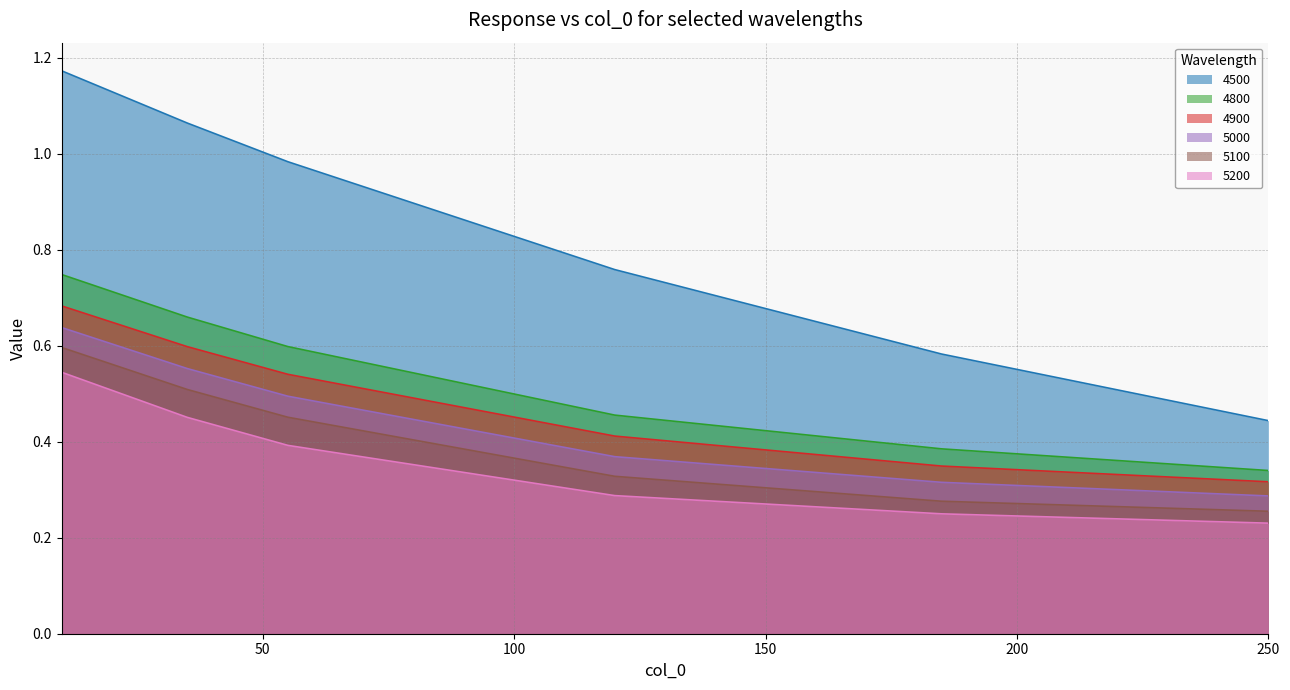

Rank the series at 55 from lowest to highest value.

5200, 5100, 5000, 4900, 4800, 4500